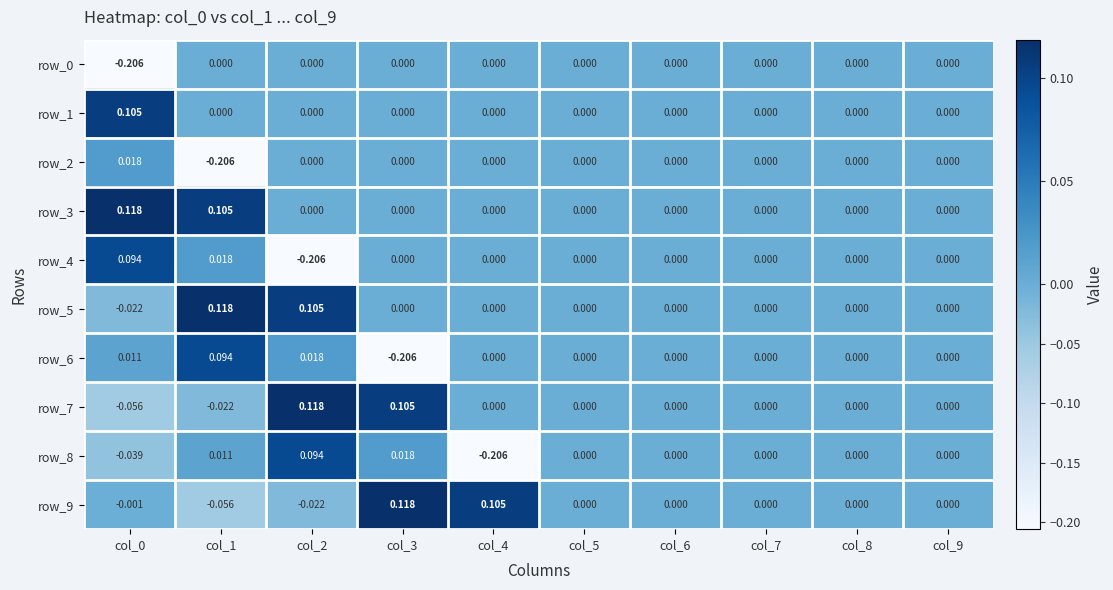

Is the value of row_2 at col_3 greater than the value of row_8 at col_3?

No